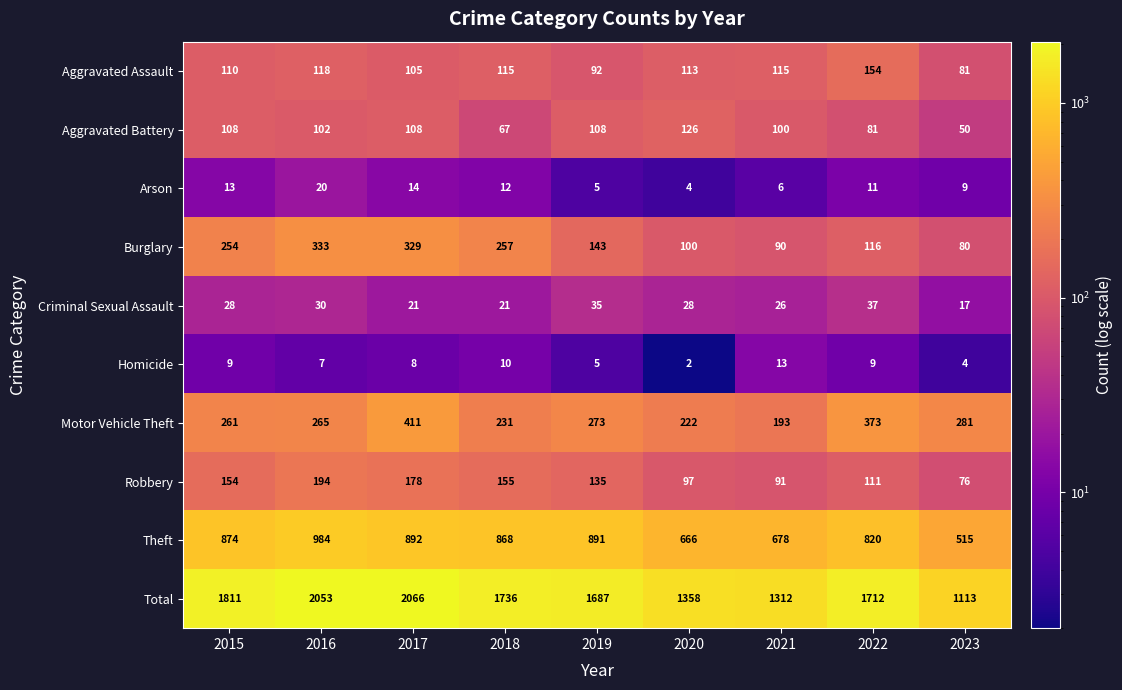

What is the greatest value displayed?

2066